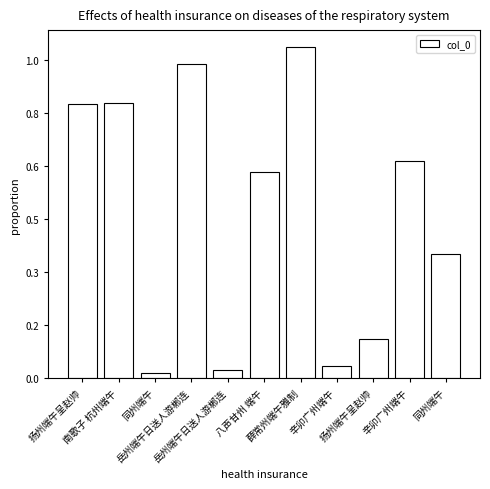

Rank the categories by value from highest to lowest.

薛常州端午雅制, 岳州端午日送人游郴连, 南歌子 杭州端午, 扬州端午呈赵帅, 辛卯广州端午, 八声甘州 端午, 同州端午, 扬州端午呈赵帅, 辛卯广州端午, 岳州端午日送人游郴连, 同州端午